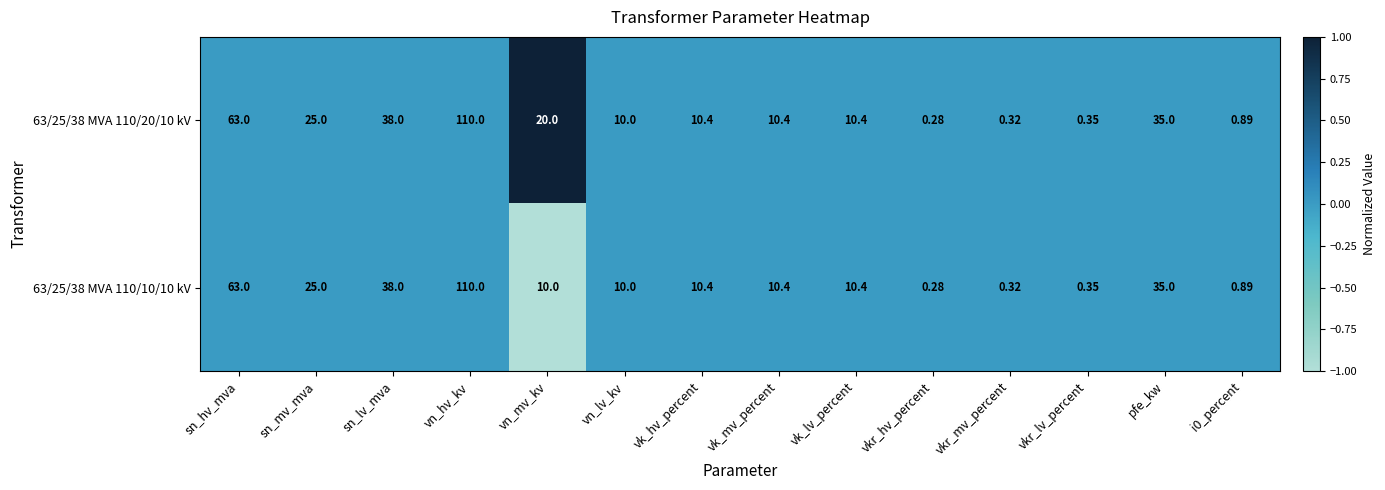

Which label corresponds to the smallest value in the chart?

vkr_hv_percent